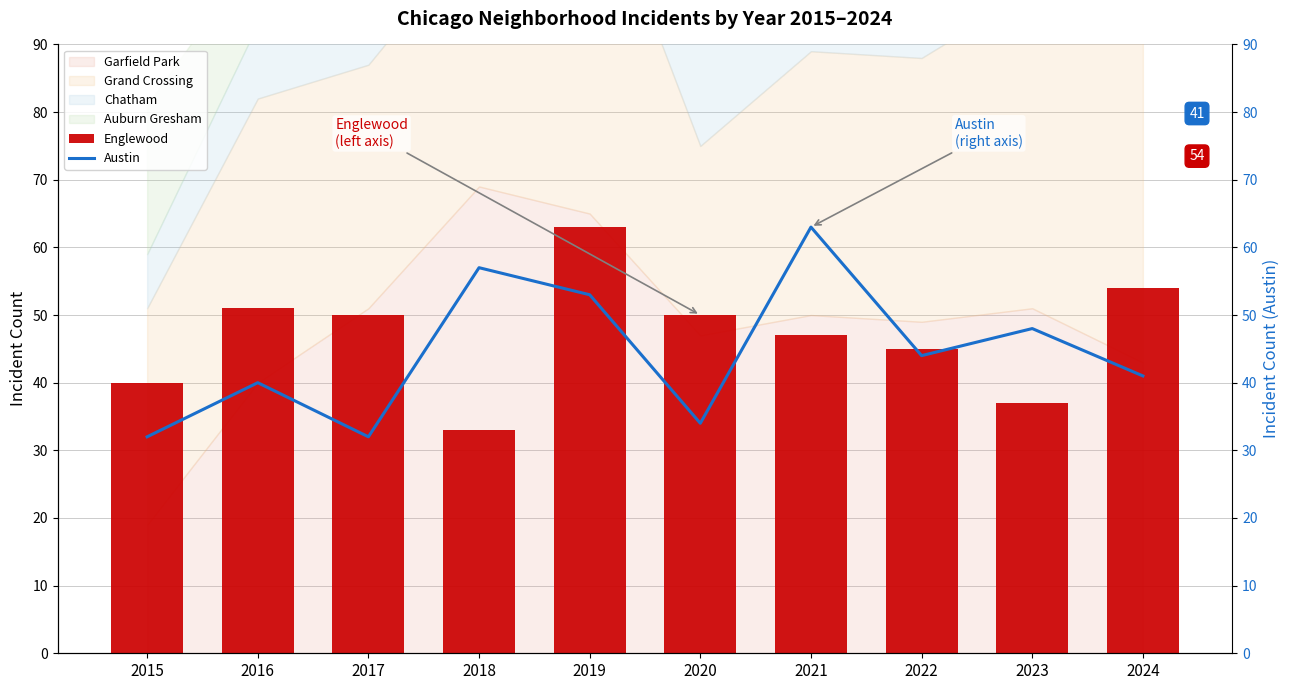

At which label does Austin first exceed 44?

2018